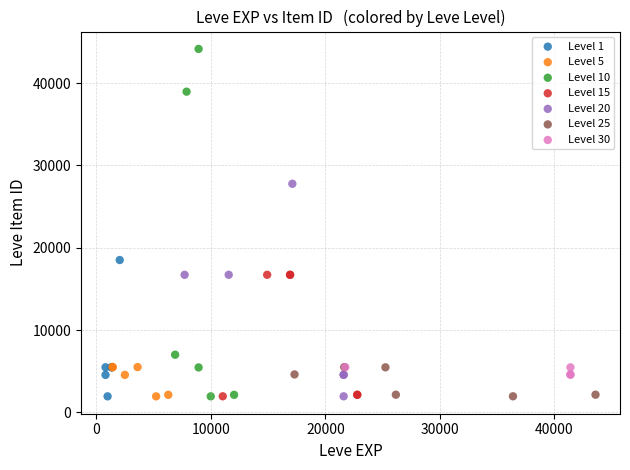

Which series reaches the maximum Y coordinate?

Level 10